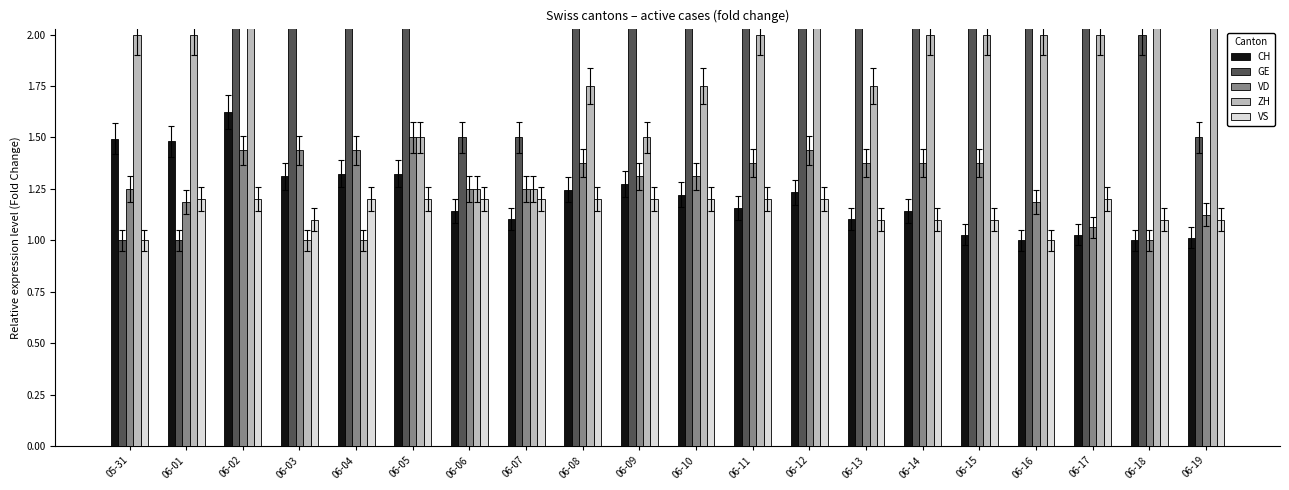

The VS series shows 1.1 at 06-15. True or false?

True